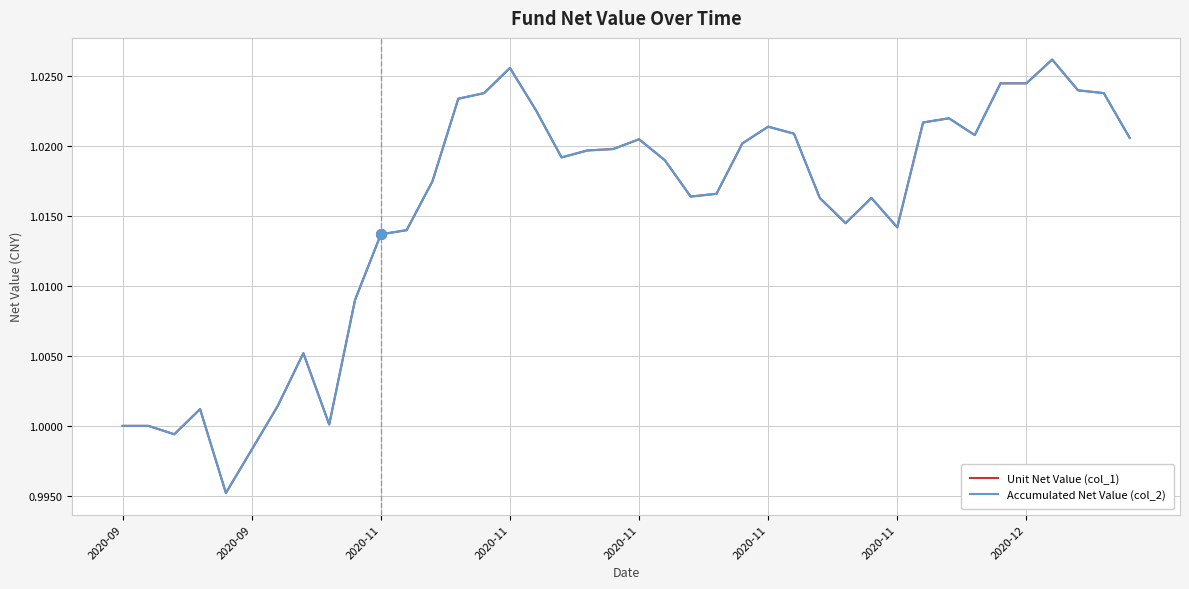

Does the chart have visible grid lines?

Yes